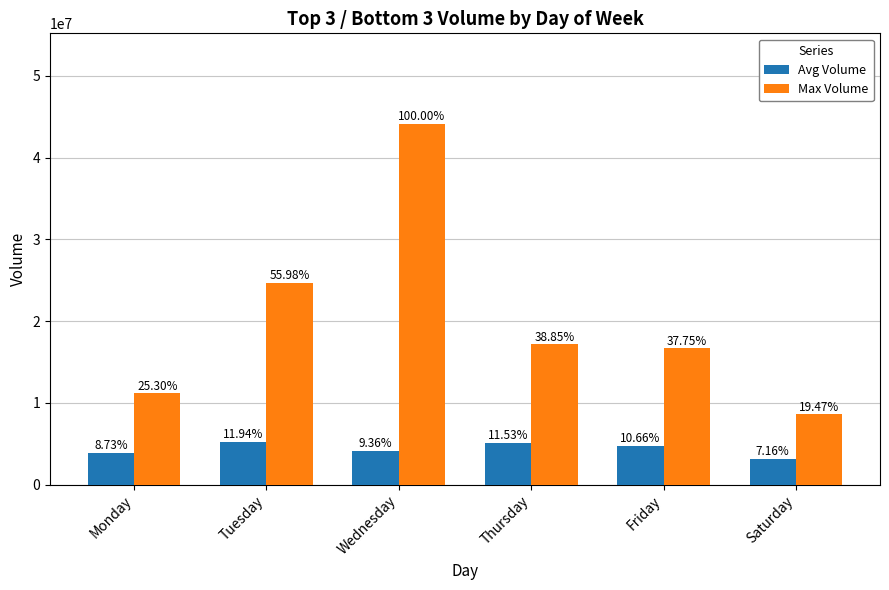

What are all the series names shown in the legend?

Avg Volume, Max Volume